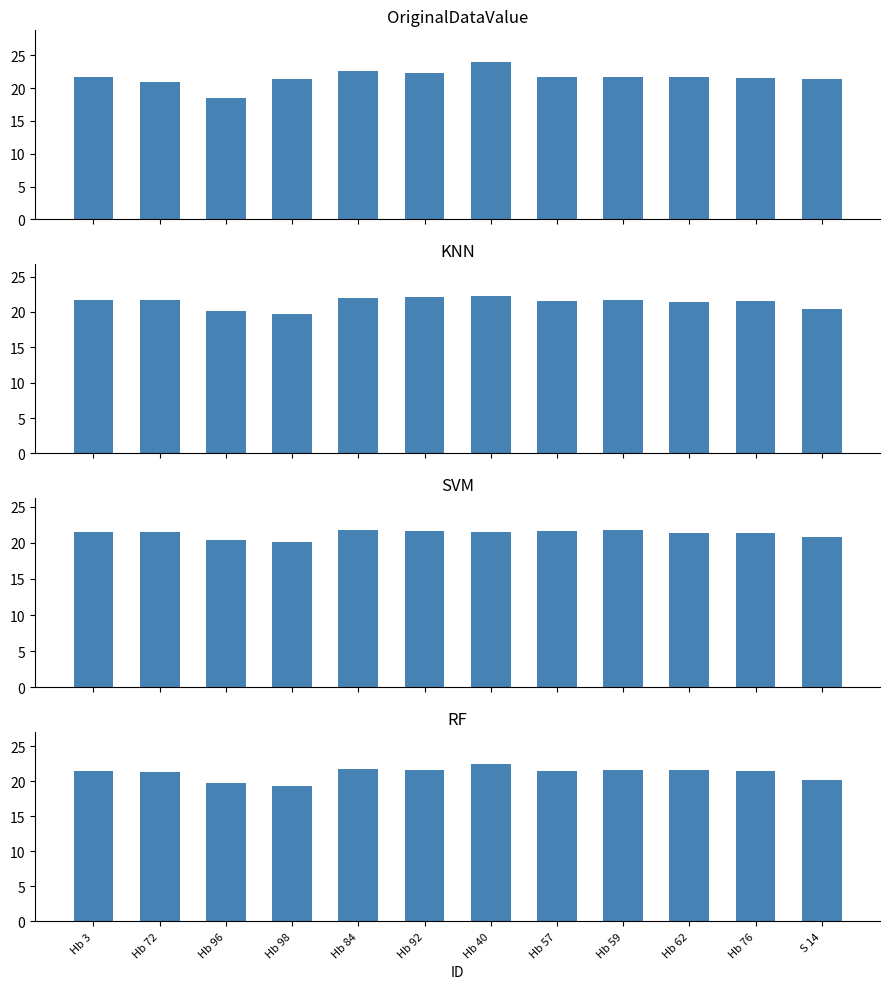

Are the bars horizontal?

No